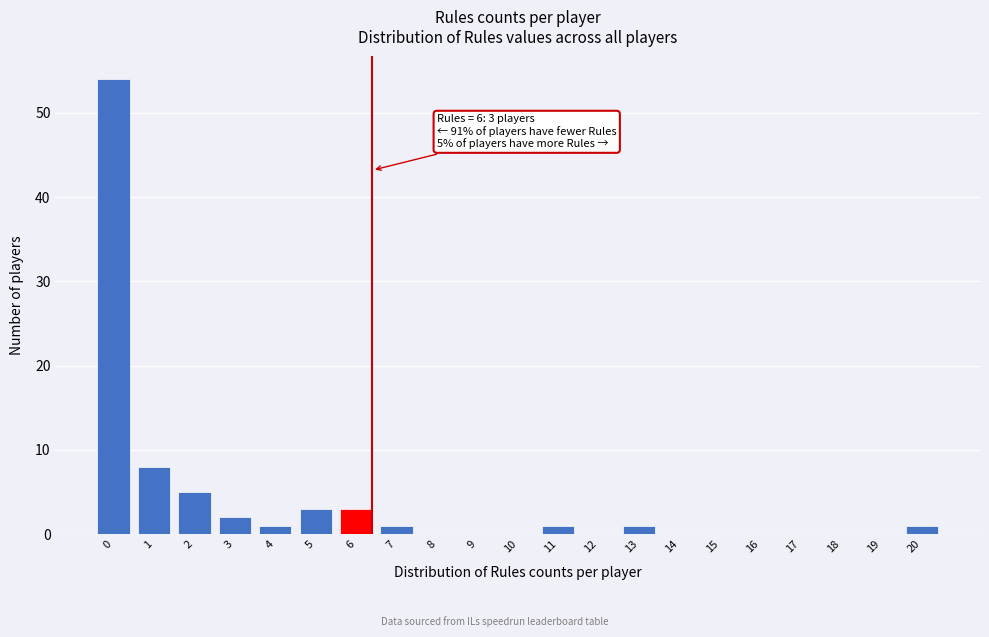

Reading right to left, list all the values displayed in this chart.

20=1	19=0	18=0	17=0	16=0	15=0	14=0	13=1	12=0	11=1	10=0	9=0	8=0	7=1	6=3	5=3	4=1	3=2	2=5	1=8	0=54